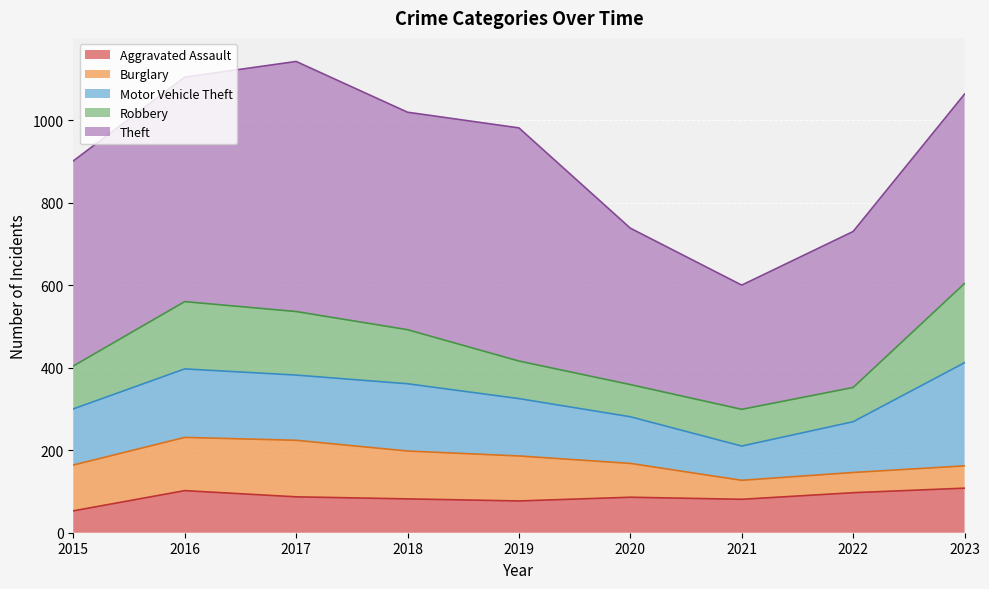

At which label is Robbery closest to 135?

2018